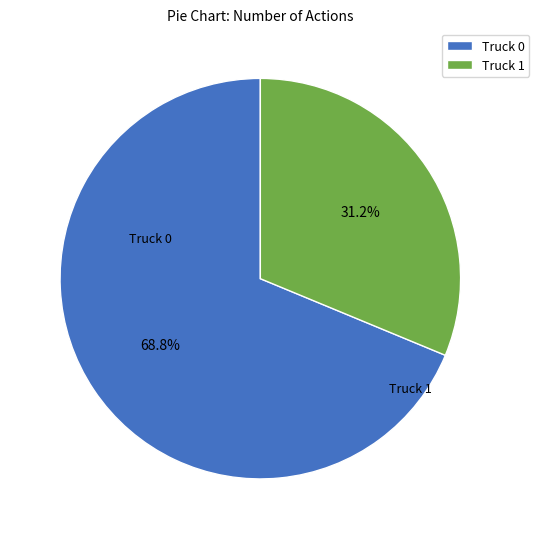

Approximately how many times larger is the value at Truck 0 compared to Truck 1?

2.2